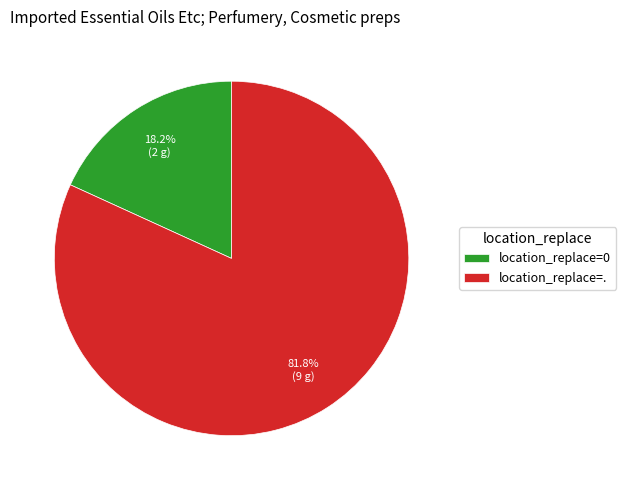

Which category accounts for the majority?

location_replace=.